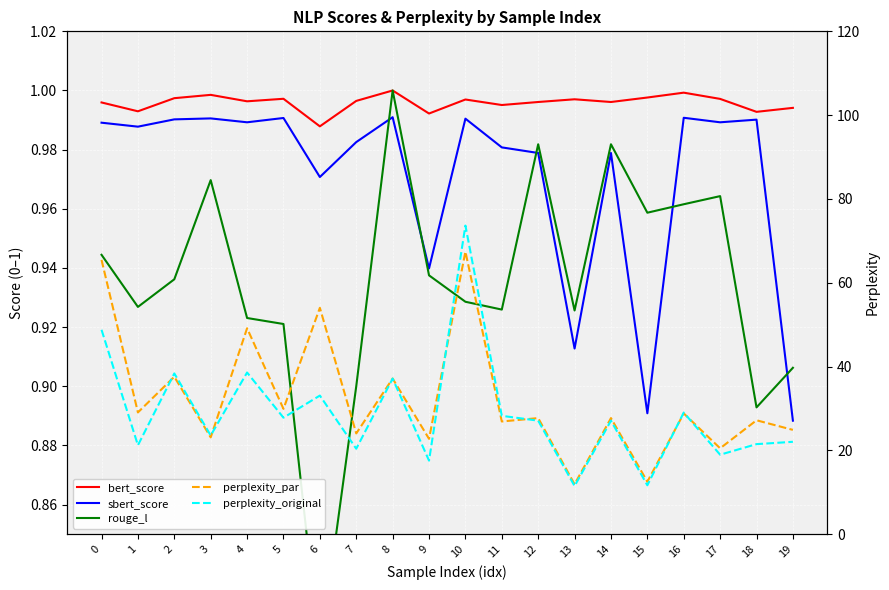

Which category has the highest value across all series?

10